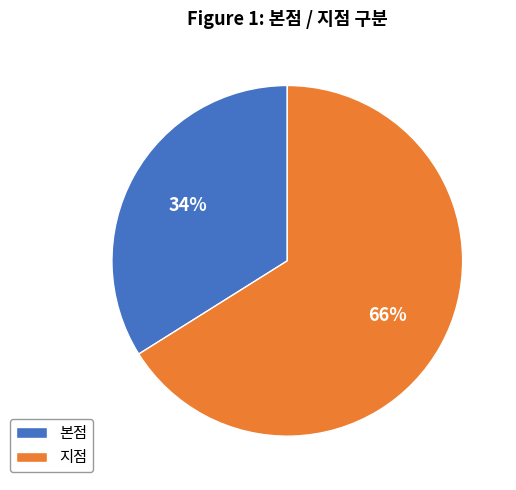

To the nearest percent, what percentage of the pie is 지점?

66%